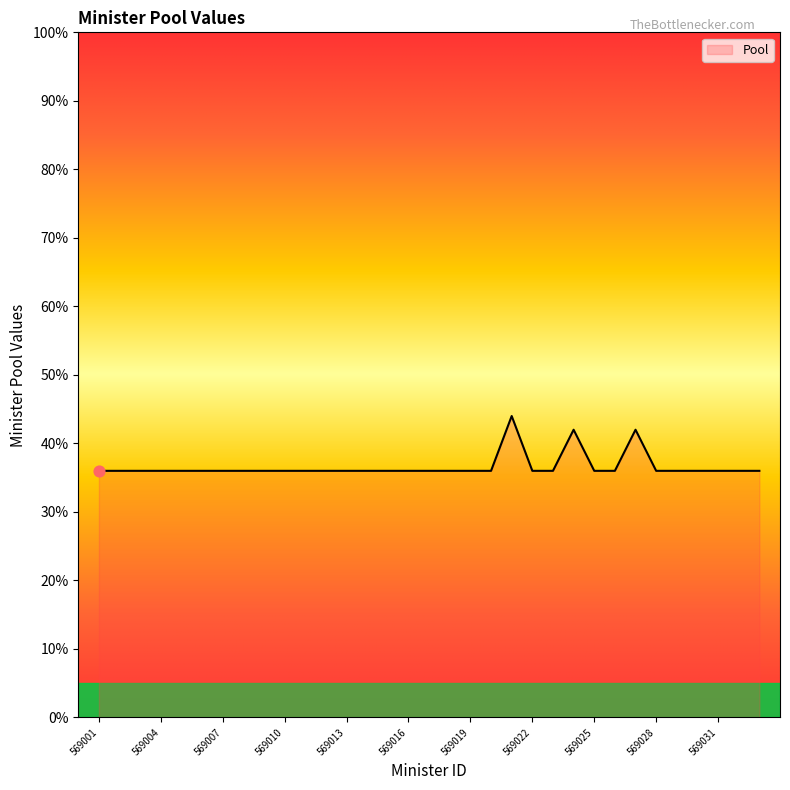

What is the greatest value displayed?

44